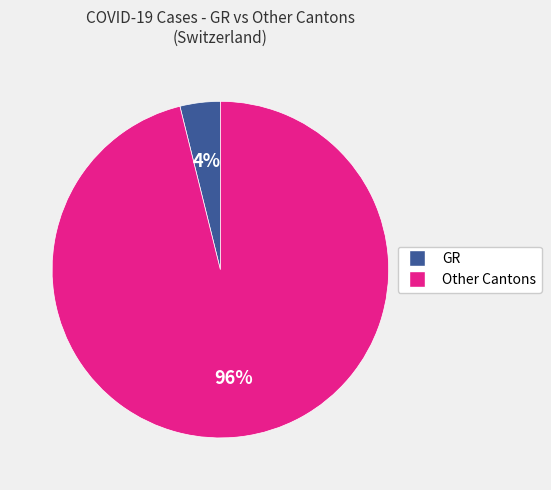

To the nearest percent, what is the difference between the largest and smallest slice percentages?

92%